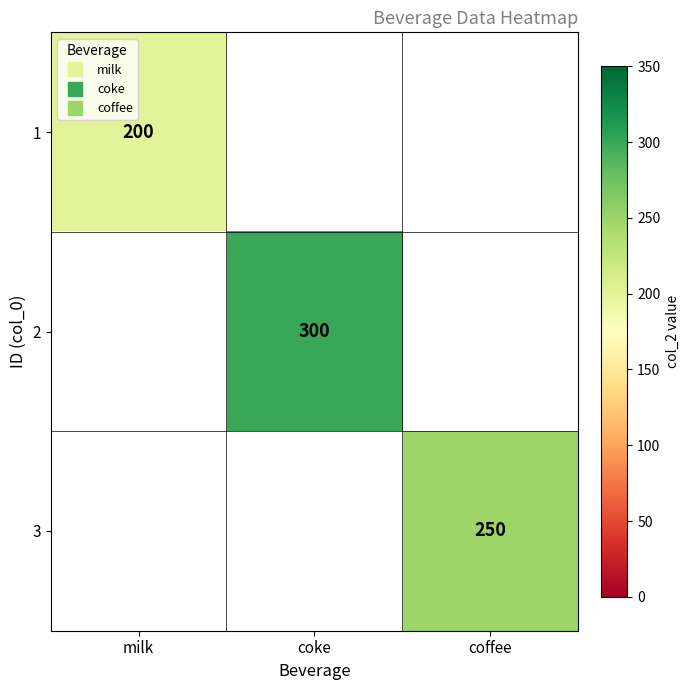

Which has a higher value, coffee or coke?

coke